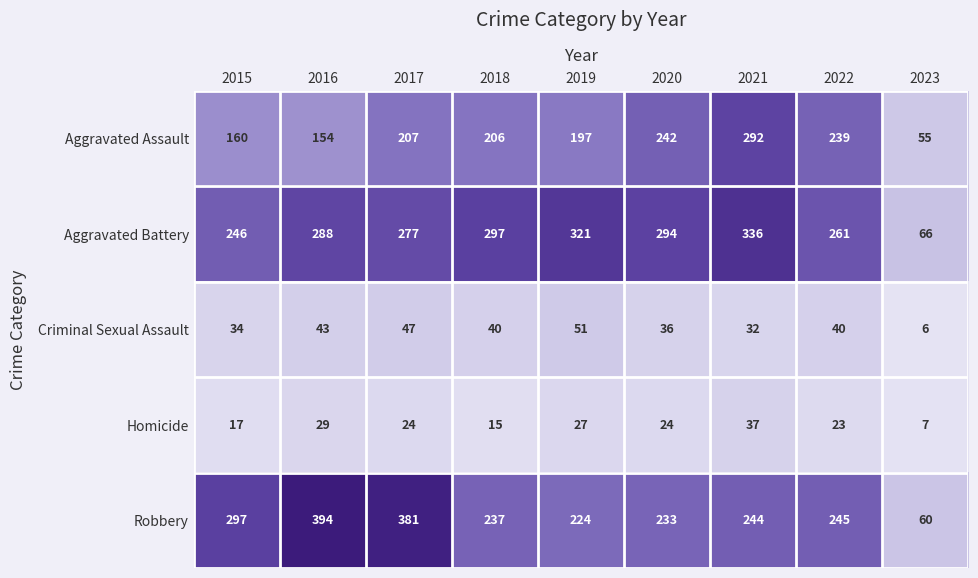

At which category is the sum across all series the highest?

2021